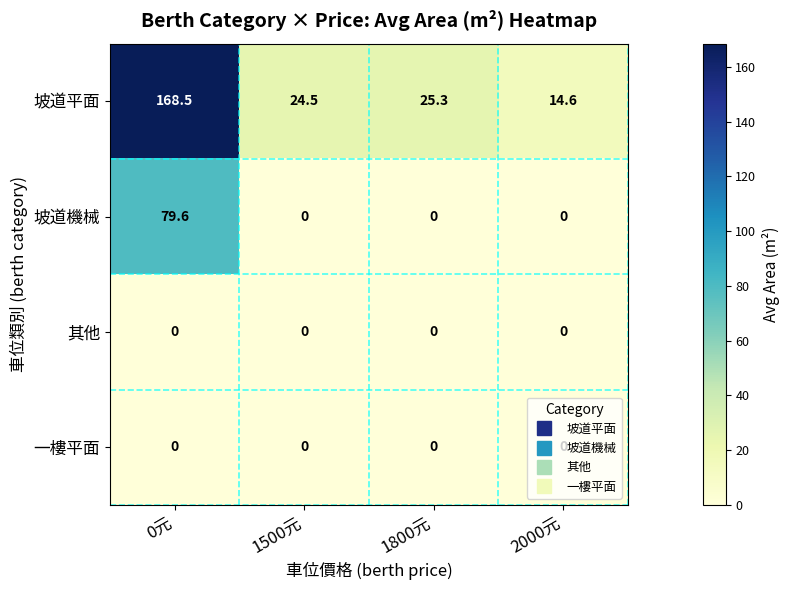

What is the difference between the maximum and minimum values in the 坡道平面 series?

153.9